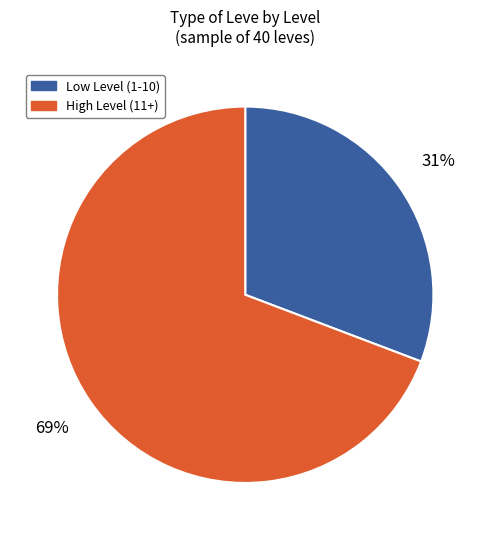

Does any single category account for the majority?

Yes